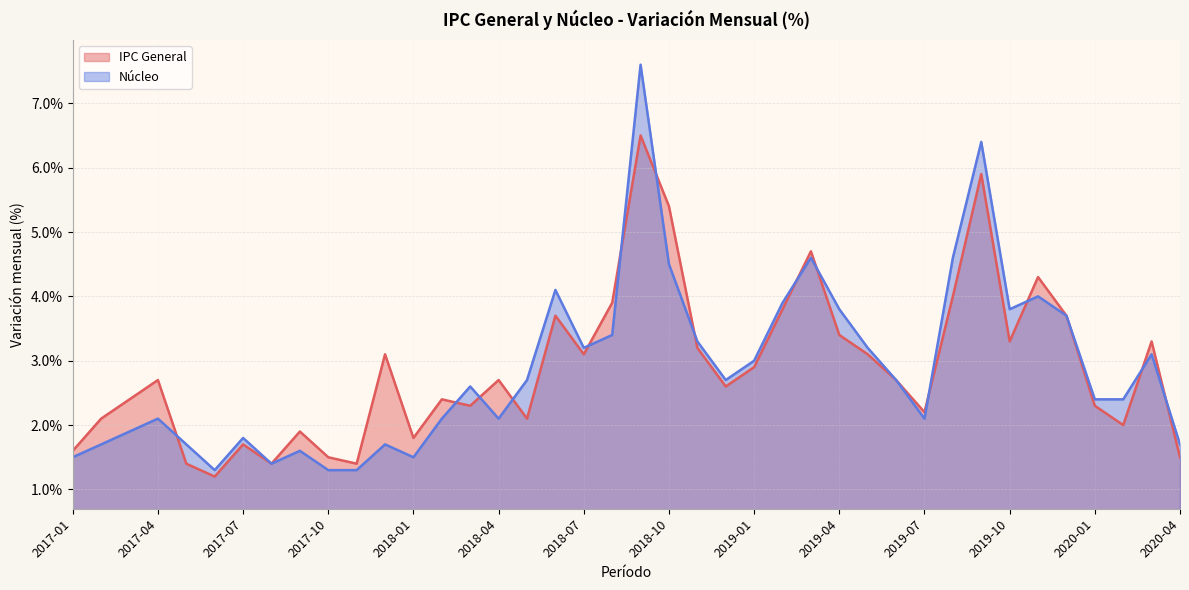

The Nucleo series shows 1.9 at 2019-09. True or false?

False